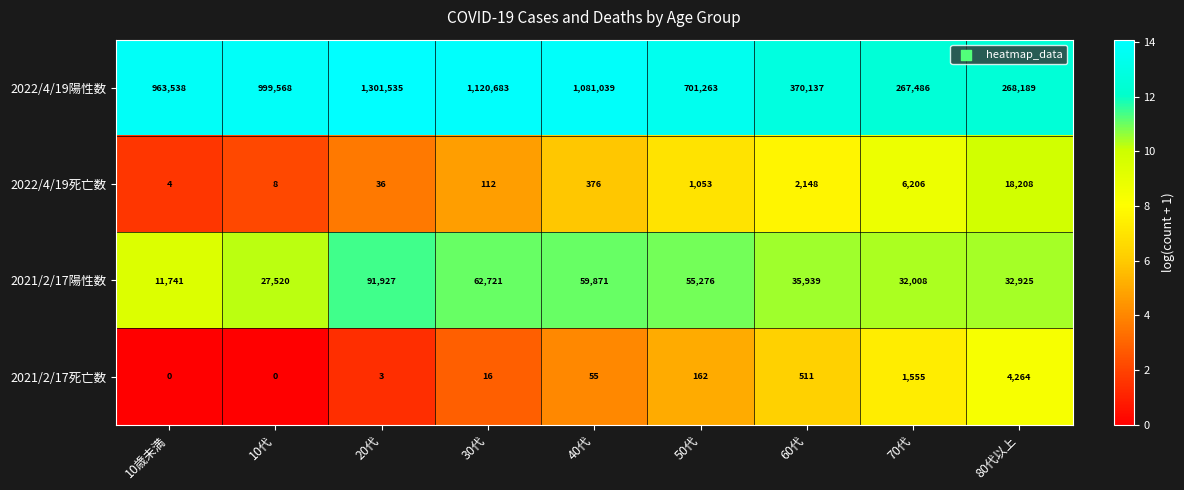

Rank the series by their maximum value, from highest to lowest.

2022/4/19陽性数, 2021/2/17陽性数, 2022/4/19死亡数, 2021/2/17死亡数